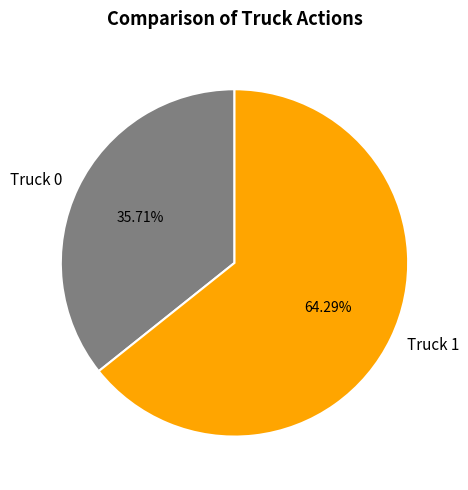

Which category has the biggest portion of the pie?

Truck 1